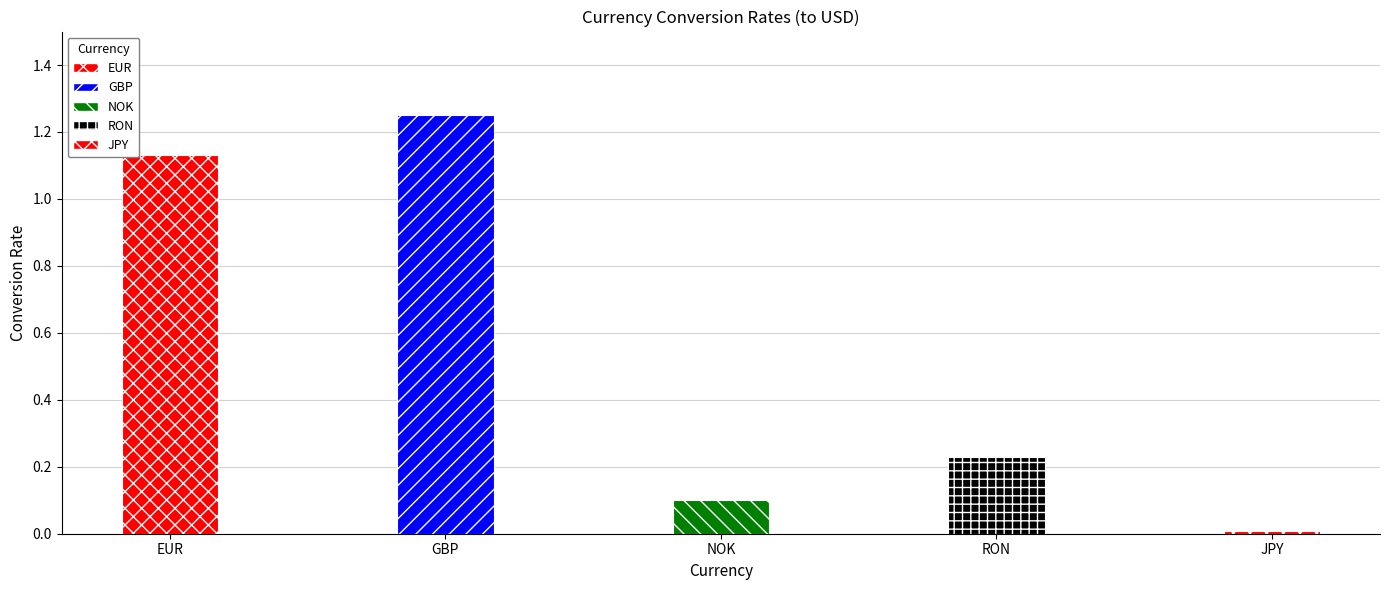

Where is the data nearest to the value 0?

JPY